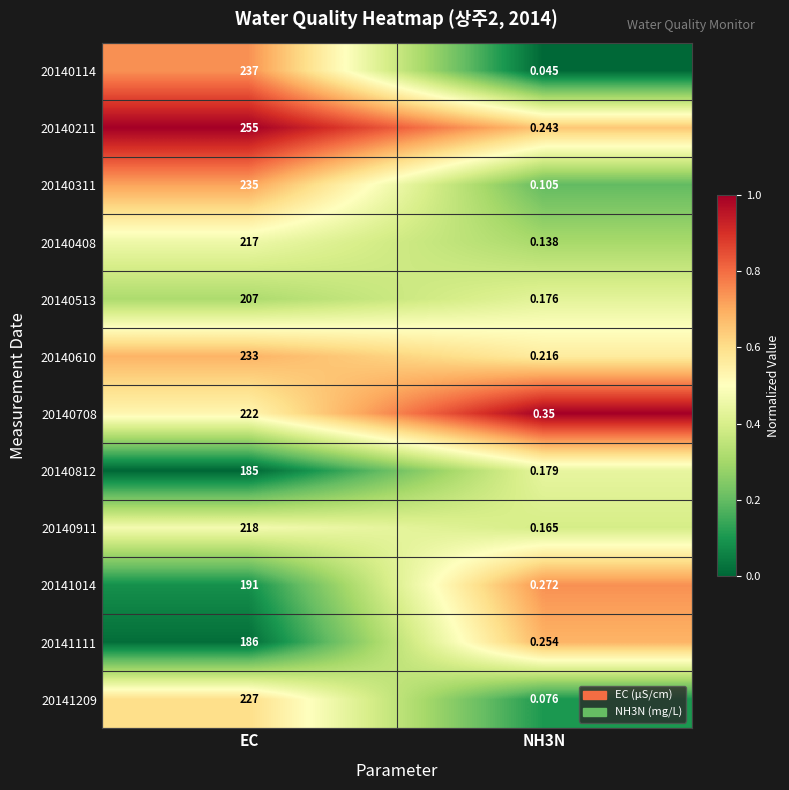

At which category is the sum across all series the highest?

EC